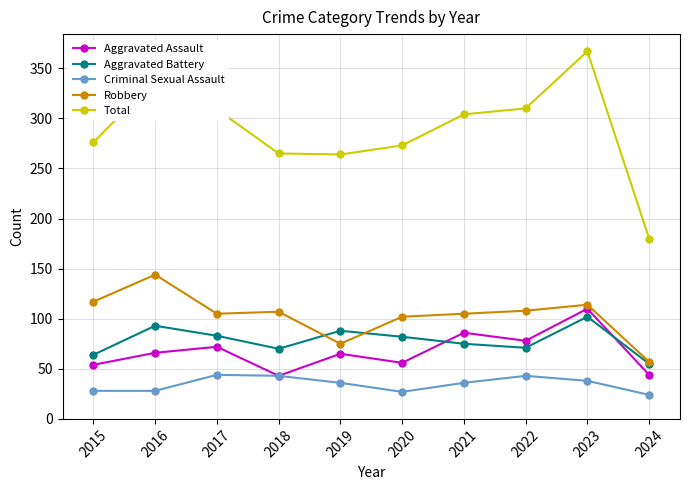

At which category does Robbery reach its first local peak?

2016